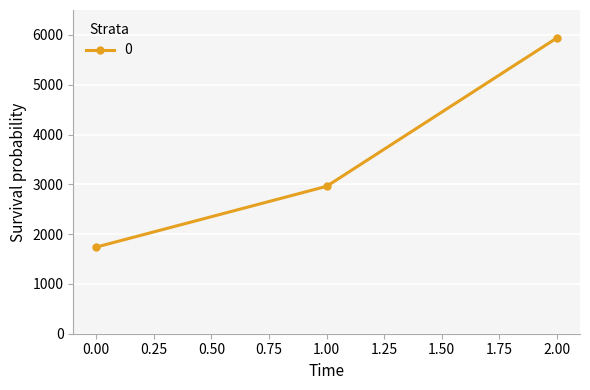

What is the value of the 2nd point from the left?

2960